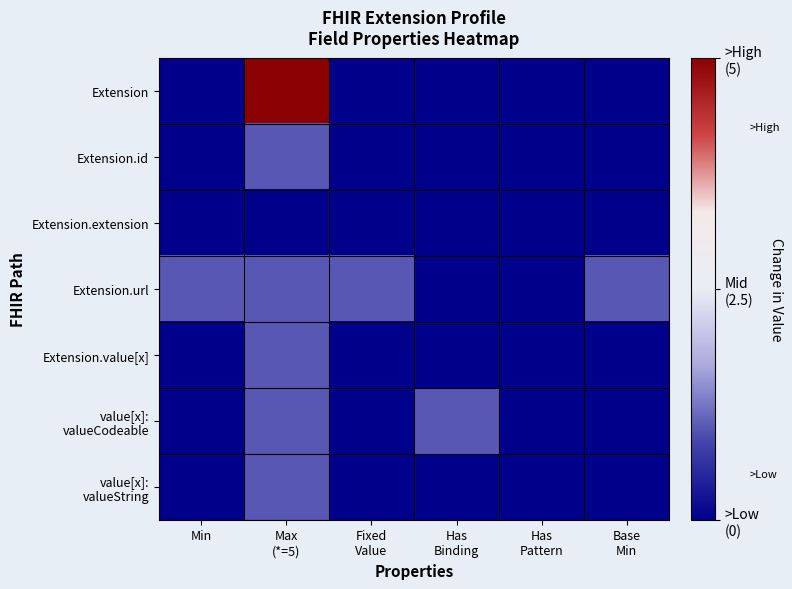

Which label corresponds to the largest value in the chart?

Max
(*=5)